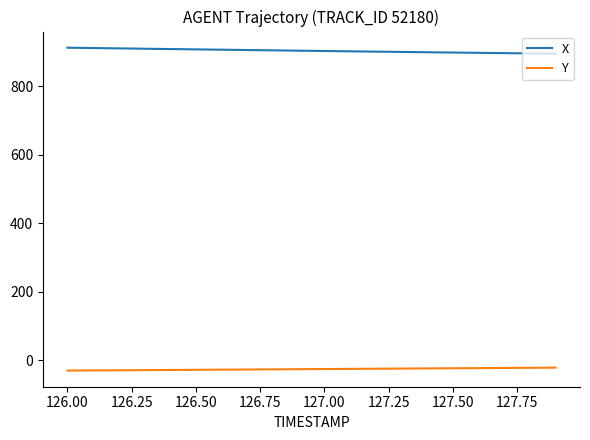

What is the difference between the maximum and second lowest values in the X series?

16.7